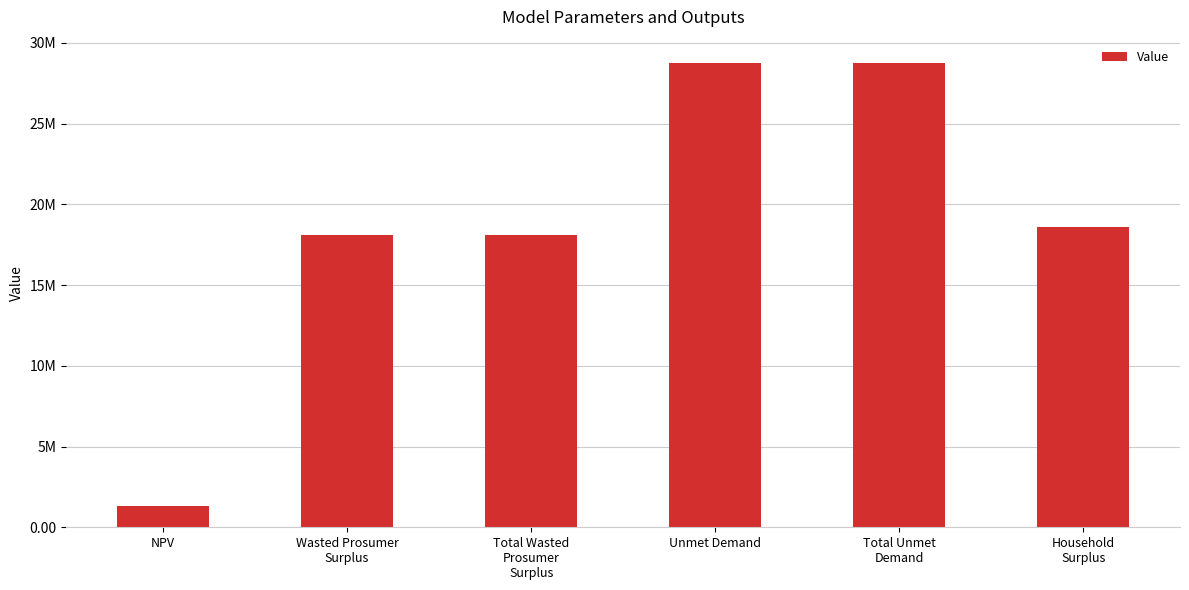

What is the smallest value displayed?

1345013.5